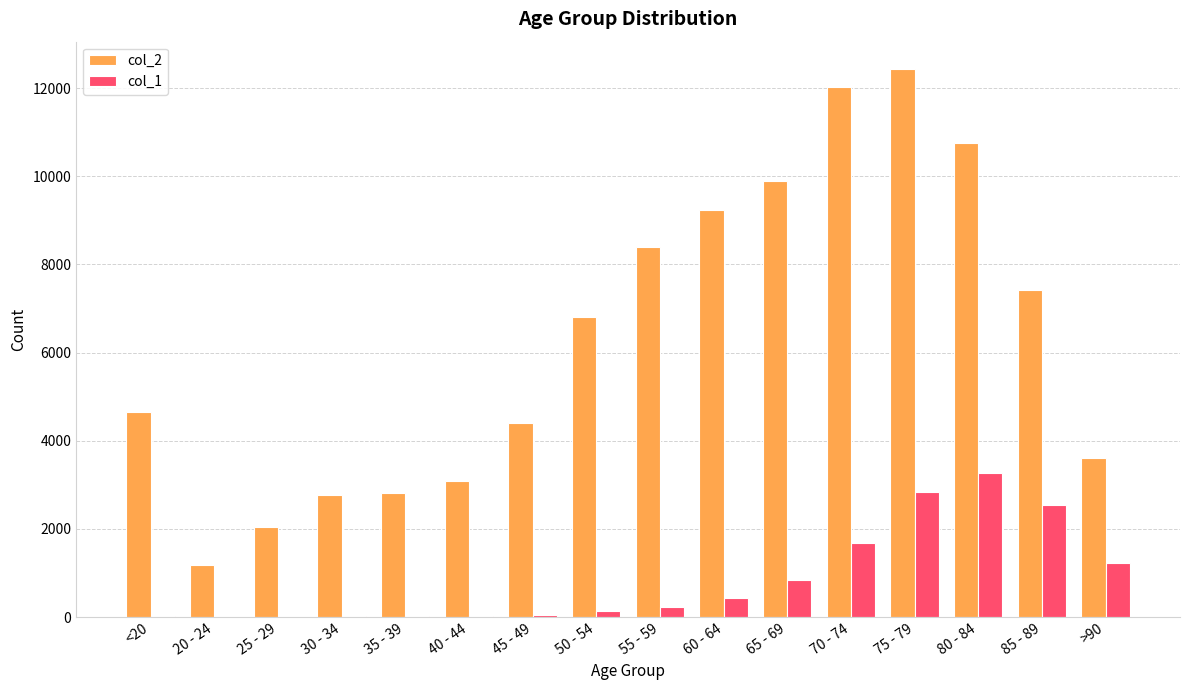

At which category is the sum across all series the highest?

75 - 79